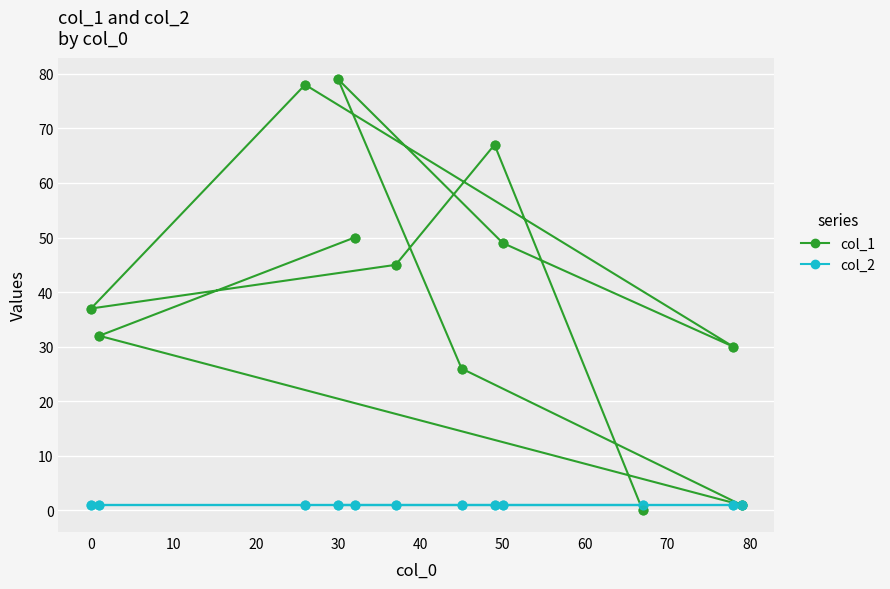

What is the total value across all series at 40?

50